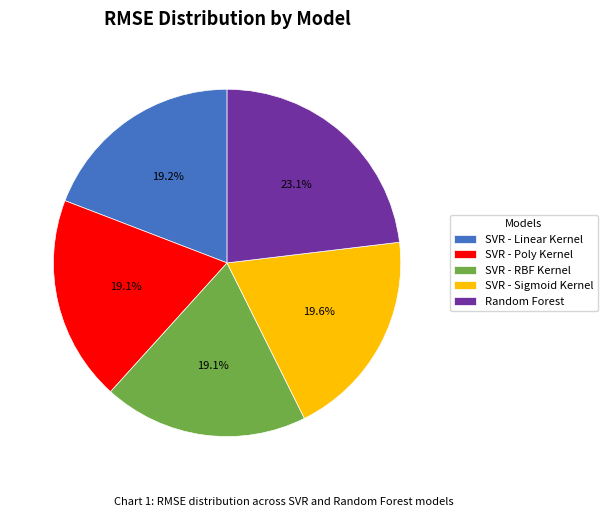

To the nearest percent, what portion does SVR - Linear Kernel represent?

19%